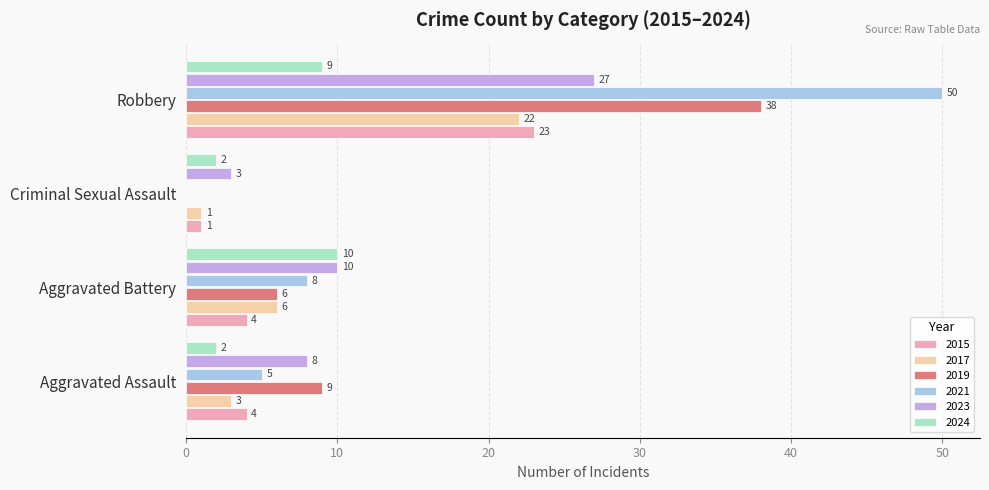

At which category does the chart reach its peak across all series?

Robbery